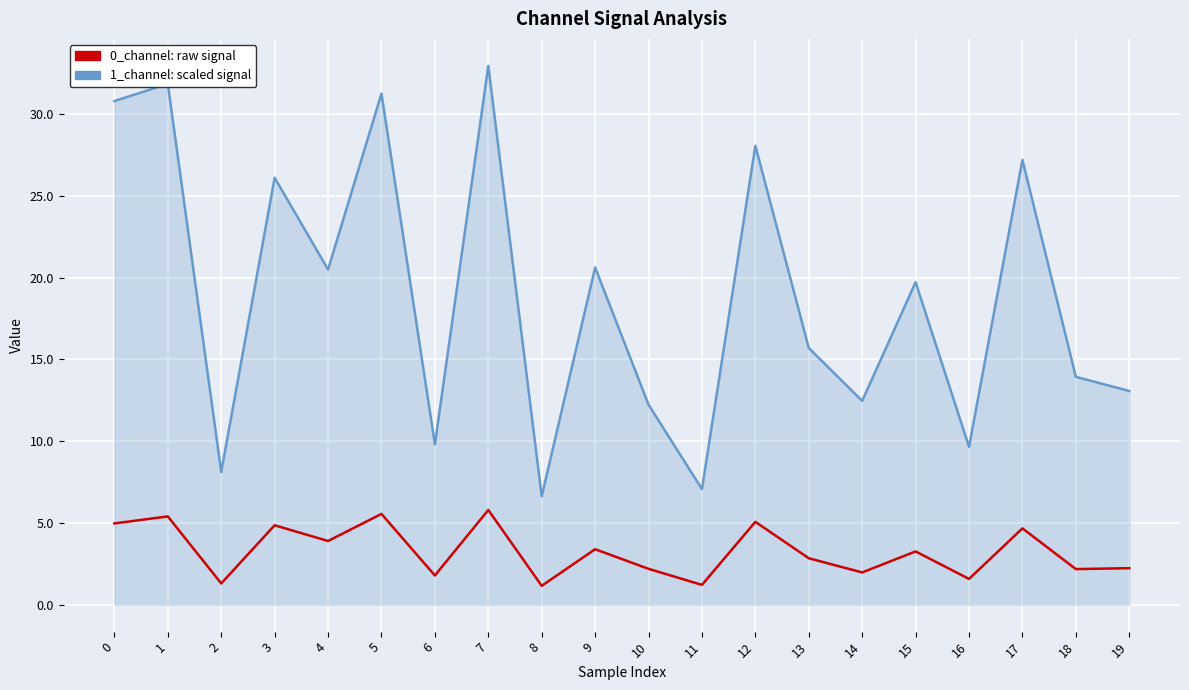

Which category has the highest value across all series?

7